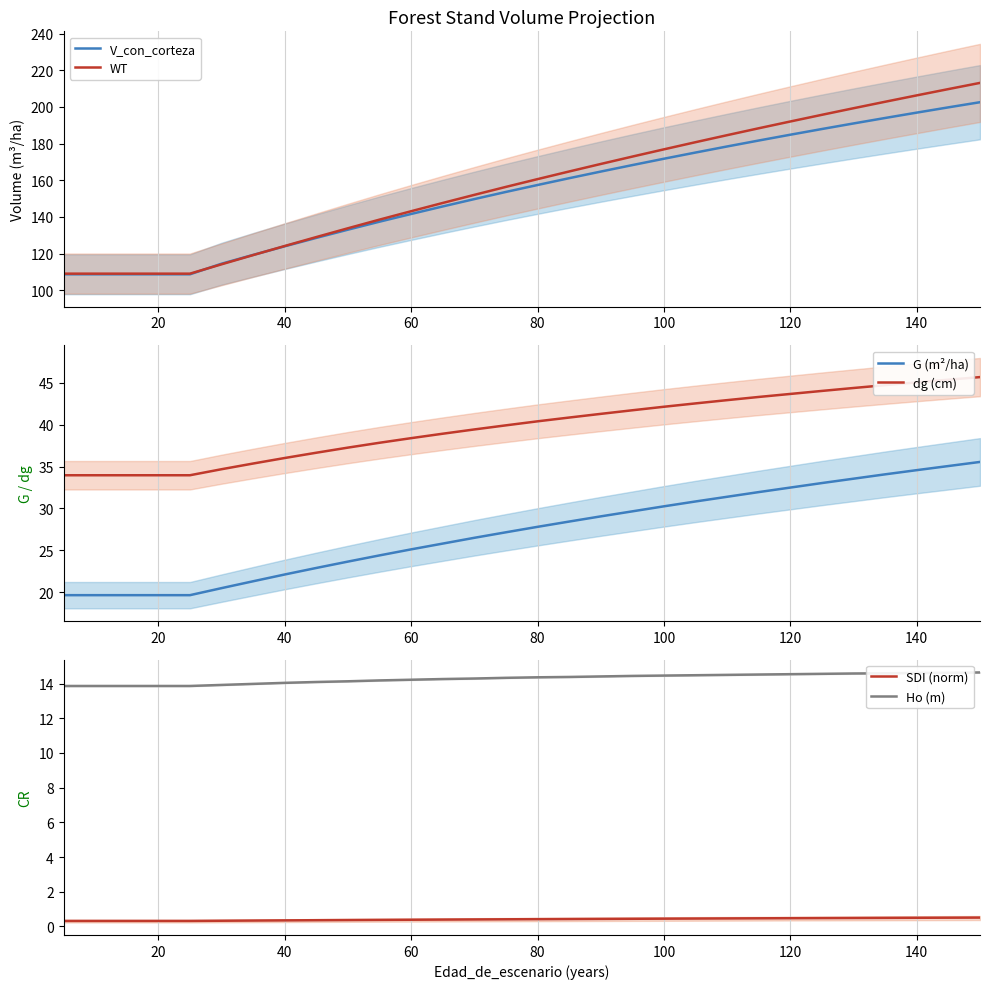

Reading left to right, list all the values displayed in this chart.

V_con_corteza: 108.7	108.7	108.7	108.7	108.7	114.4	119.2	124.0	128.5	133.0	137.4	141.6	145.7	149.7	153.6	157.4	161.1	164.7	168.3	171.7	175.1	178.4	181.7	184.8	188.0	191.0	194.0	196.9	199.8	202.6
WT: 109.0	109.0	109.0	109.0	109.0	114.1	119.2	124.1	129.0	133.8	138.5	143.1	147.6	152.0	156.4	160.6	164.8	168.9	172.9	176.9	180.8	184.6	188.4	192.1	195.7	199.3	202.8	206.3	209.8	213.1
G (m²/ha): 19.6	19.6	19.6	19.6	19.6	20.5	21.3	22.1	22.9	23.7	24.4	25.1	25.8	26.5	27.2	27.8	28.4	29.1	29.7	30.3	30.8	31.4	32.0	32.5	33.0	33.6	34.1	34.6	35.1	35.6
dg (cm): 34.0	34.0	34.0	34.0	34.0	34.7	35.4	36.0	36.7	37.3	37.9	38.4	38.9	39.4	39.9	40.4	40.9	41.3	41.7	42.1	42.5	42.9	43.3	43.7	44.0	44.4	44.7	45.1	45.4	45.7
SDI (norm): 0.3	0.3	0.3	0.3	0.3	0.3	0.3	0.3	0.4	0.4	0.4	0.4	0.4	0.4	0.4	0.4	0.4	0.4	0.4	0.4	0.5	0.5	0.5	0.5	0.5	0.5	0.5	0.5	0.5	0.5
Ho (m): 13.9	13.9	13.9	13.9	13.9	13.9	14.0	14.0	14.1	14.1	14.2	14.2	14.3	14.3	14.3	14.4	14.4	14.4	14.4	14.5	14.5	14.5	14.5	14.5	14.6	14.6	14.6	14.6	14.6	14.6